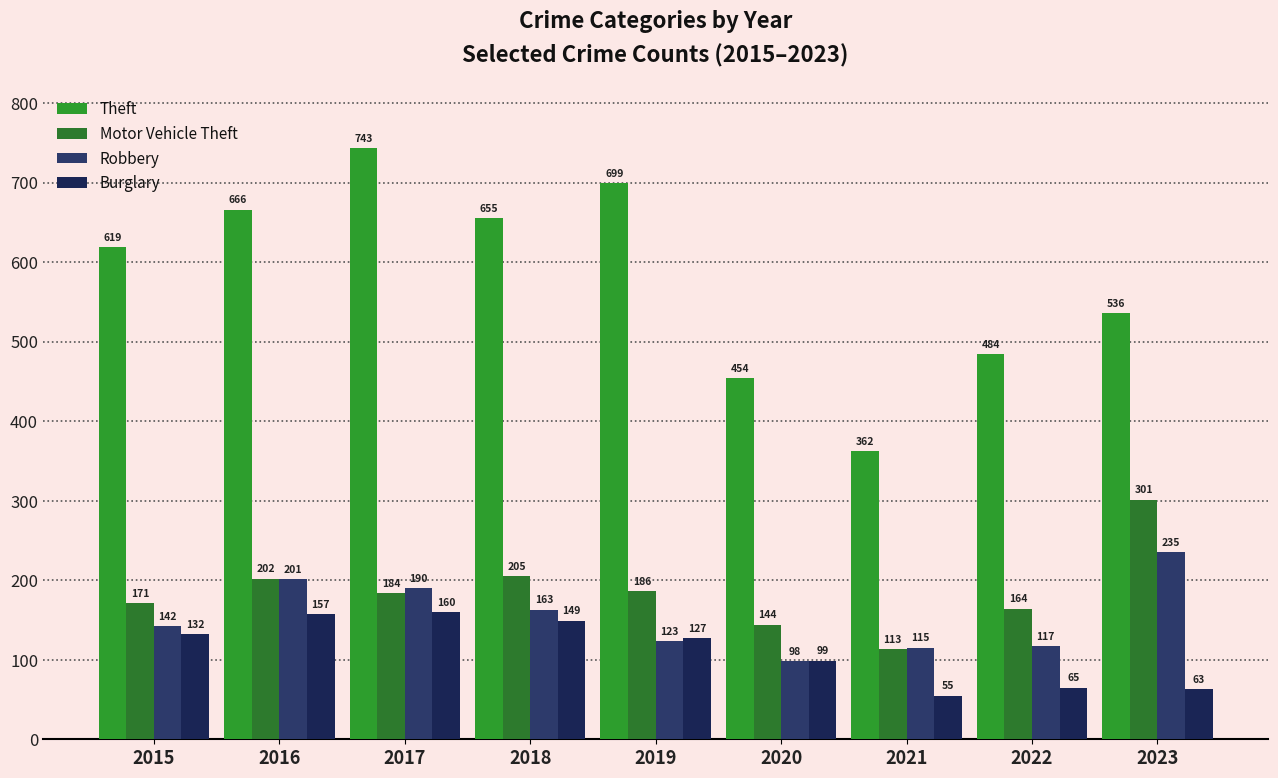

Reading left to right, transcribe all the data shown in this chart.

Theft: 619	666	743	655	699	454	362	484	536
Motor Vehicle Theft: 171	202	184	205	186	144	113	164	301
Robbery: 142	201	190	163	123	98	115	117	235
Burglary: 132	157	160	149	127	99	55	65	63